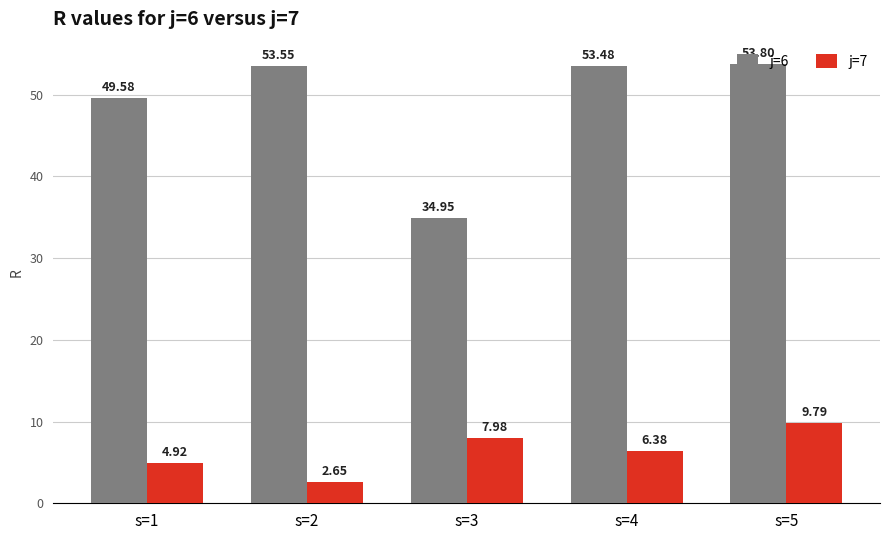

Which series has the largest total across all categories?

j=6